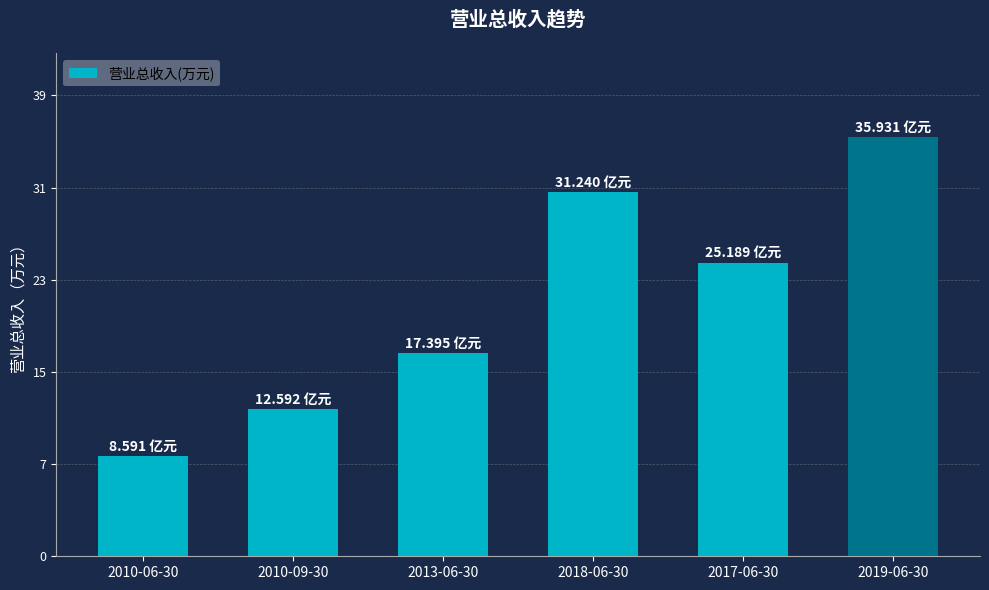

What is the value of the 3rd bar from the left?

173945